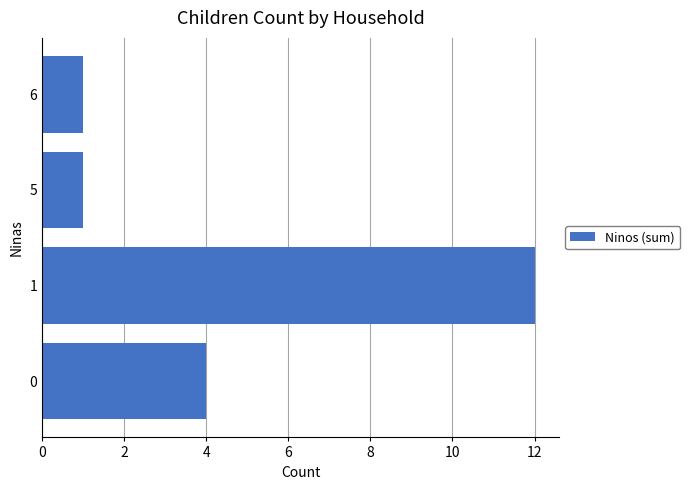

What is the ratio of the value at 0 to the value at 5?

4.0